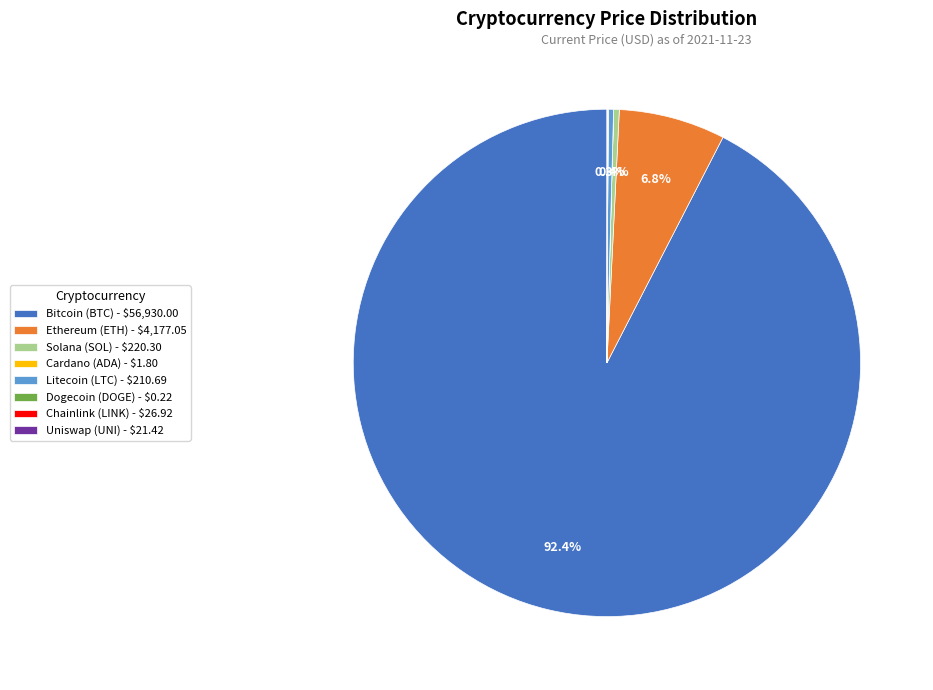

What is the largest slice in the pie chart?

Bitcoin (BTC) - $56,930.00